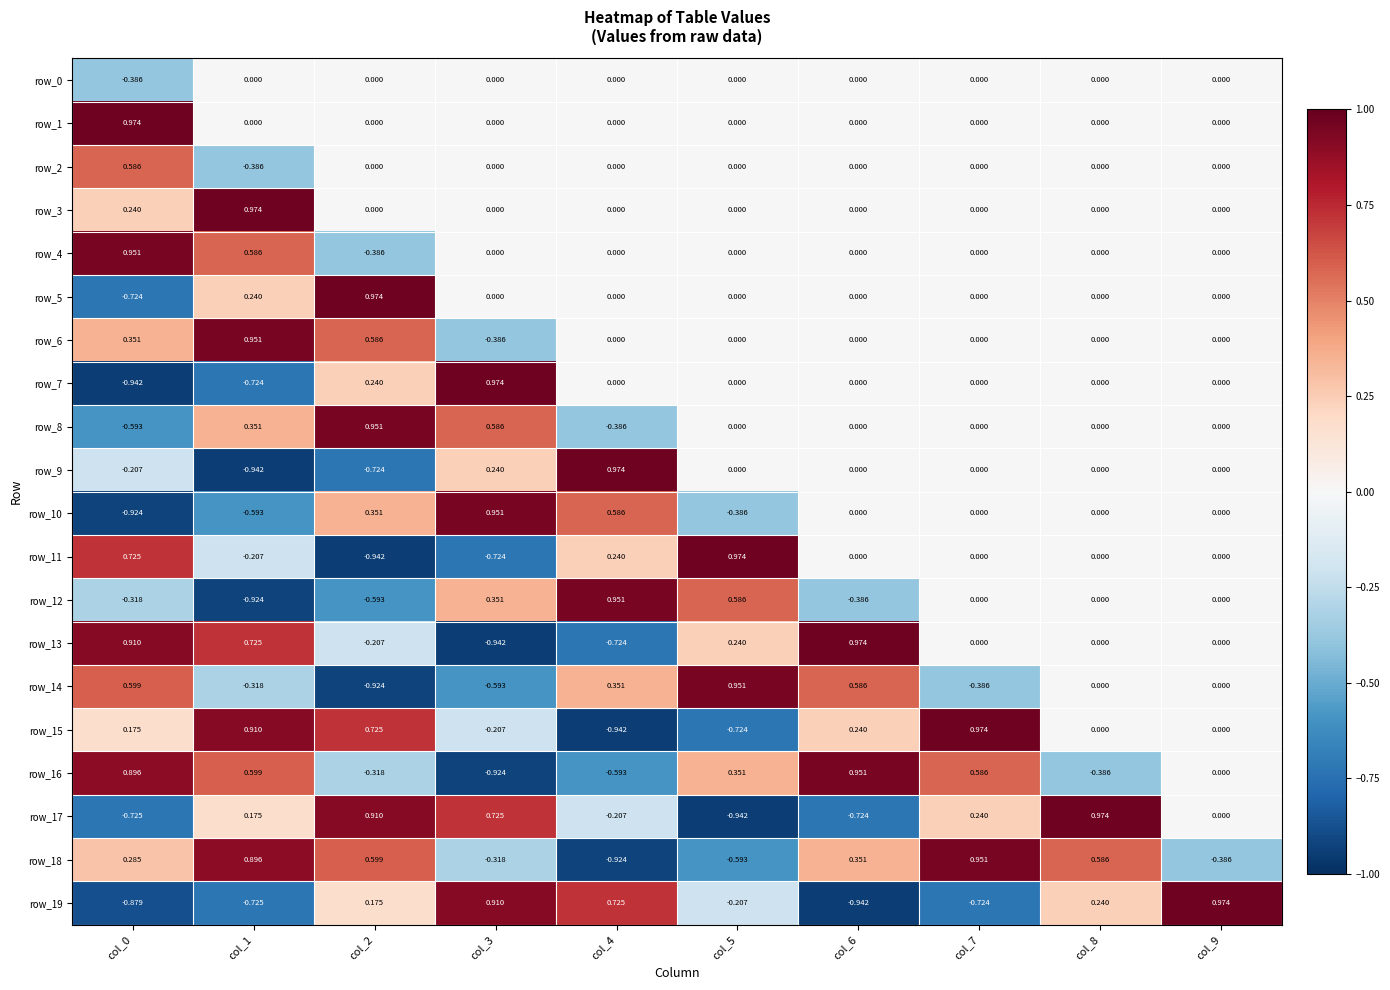

How many positive values does the row_18 series have?

6